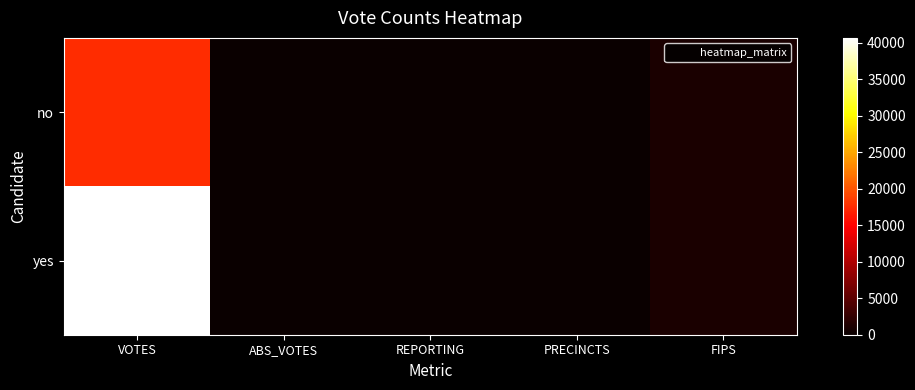

Reading right to left, extract all data points from this chart.

no: FIPS=1081	PRECINCTS=39	REPORTING=39	ABS_VOTES=0	VOTES=17507
yes: FIPS=1081	PRECINCTS=39	REPORTING=39	ABS_VOTES=0	VOTES=40643